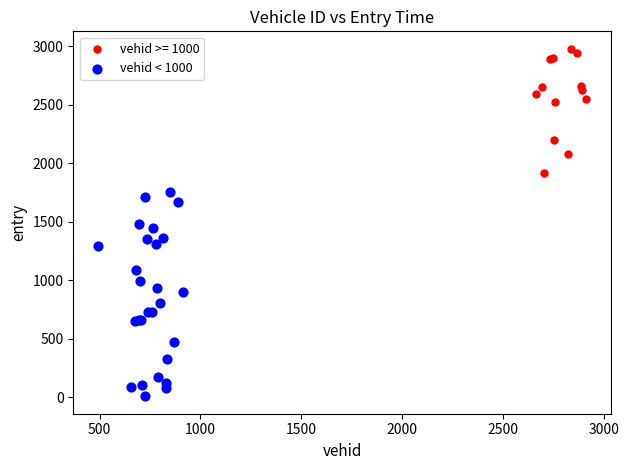

Which series has the largest Y range (max minus min)?

vehid < 1000